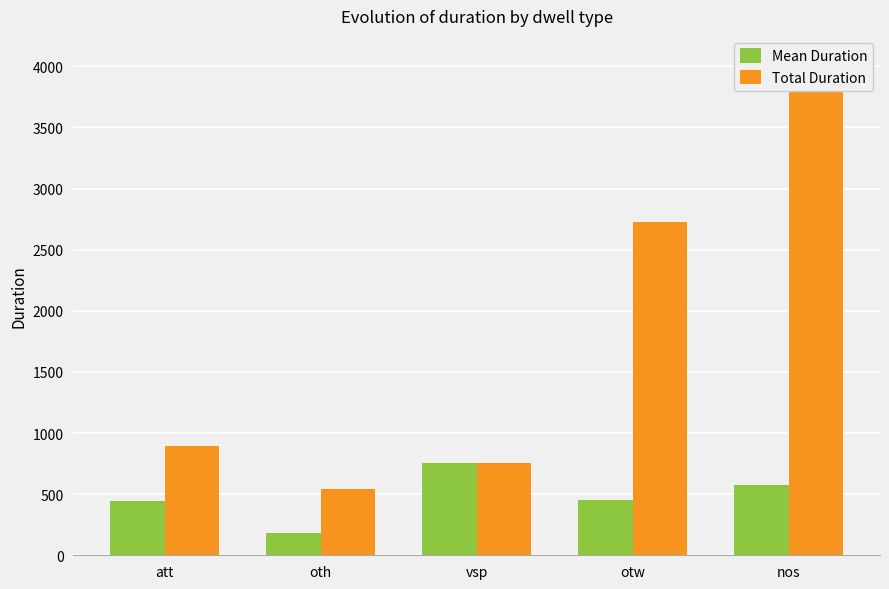

The value of Mean Duration at att is 446.0. True or false?

True